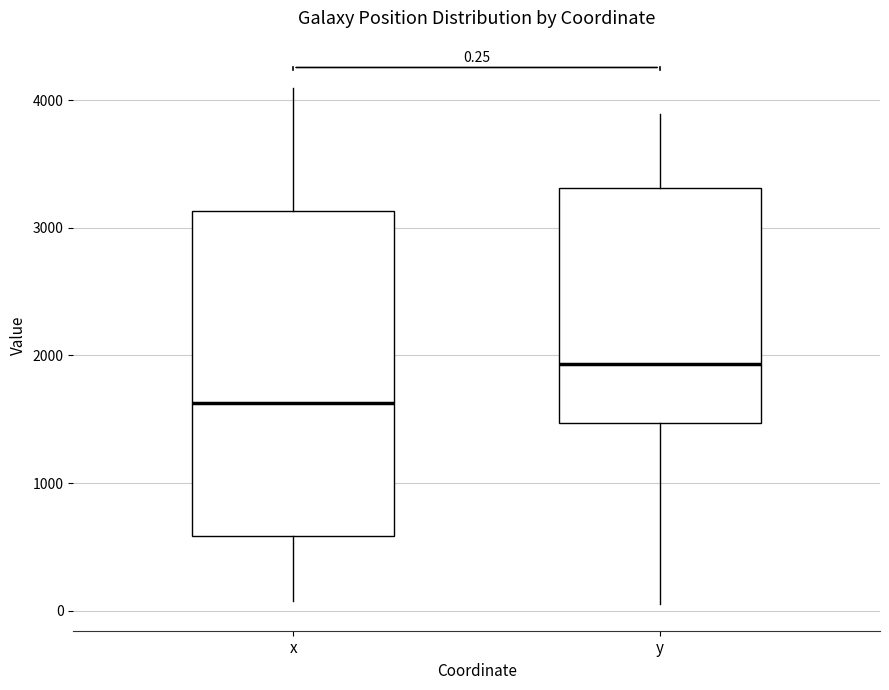

Which box is the tallest, from its lower edge to its upper edge?

x